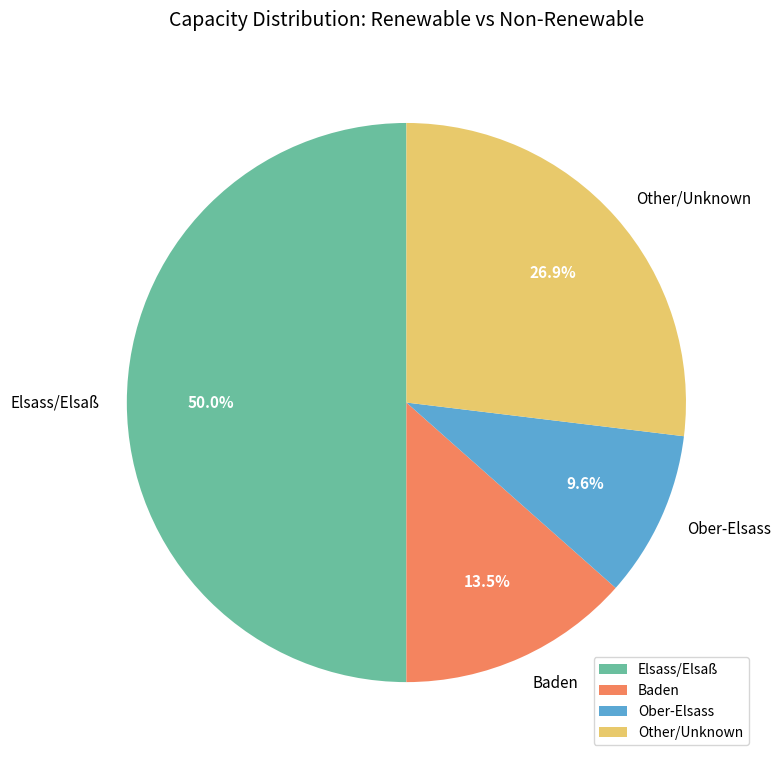

How much of the chart is everything except Ober-Elsass?

90.4%